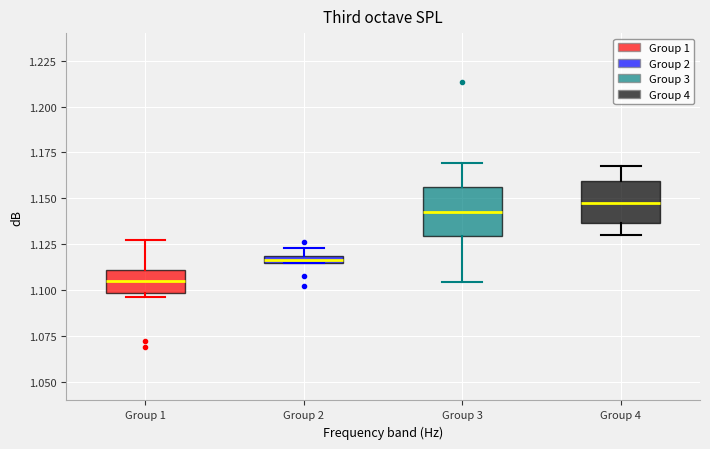

Where is the lower edge of the box for Group 2 on the y-axis? The values are not printed on the chart, so give them approximately, as read against the axis.

1.115